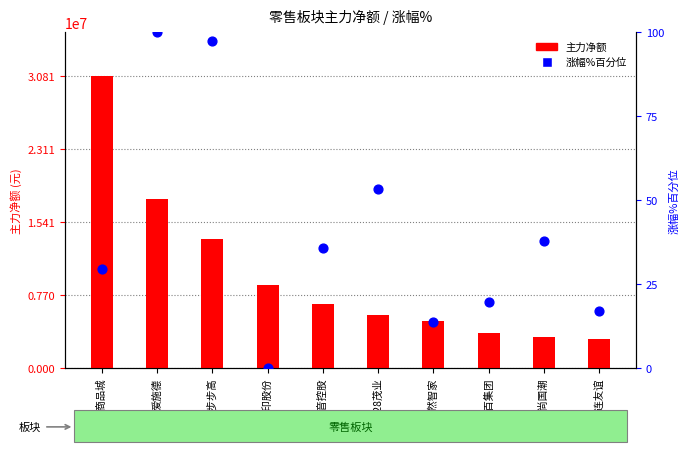

Is the value of 主力净额 at ST步步高 greater than the value of 涨幅%排名 at 600828茂业?

Yes